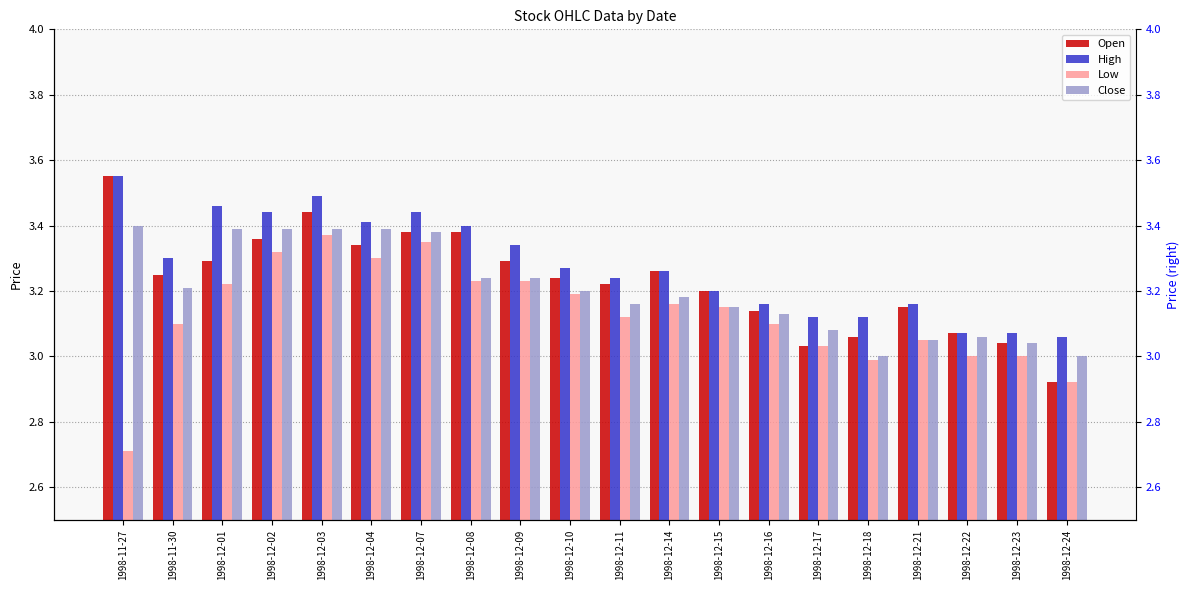

Reading right to left, what are all the values shown in this chart?

Open: 1998-12-24=2.9	1998-12-23=3.0	1998-12-22=3.1	1998-12-21=3.2	1998-12-18=3.1	1998-12-17=3.0	1998-12-16=3.1	1998-12-15=3.2	1998-12-14=3.3	1998-12-11=3.2	1998-12-10=3.2	1998-12-09=3.3	1998-12-08=3.4	1998-12-07=3.4	1998-12-04=3.3	1998-12-03=3.4	1998-12-02=3.4	1998-12-01=3.3	1998-11-30=3.2	1998-11-27=3.5
High: 1998-12-24=3.1	1998-12-23=3.1	1998-12-22=3.1	1998-12-21=3.2	1998-12-18=3.1	1998-12-17=3.1	1998-12-16=3.2	1998-12-15=3.2	1998-12-14=3.3	1998-12-11=3.2	1998-12-10=3.3	1998-12-09=3.3	1998-12-08=3.4	1998-12-07=3.4	1998-12-04=3.4	1998-12-03=3.5	1998-12-02=3.4	1998-12-01=3.5	1998-11-30=3.3	1998-11-27=3.5
Low: 1998-12-24=2.9	1998-12-23=3.0	1998-12-22=3.0	1998-12-21=3.0	1998-12-18=3.0	1998-12-17=3.0	1998-12-16=3.1	1998-12-15=3.2	1998-12-14=3.2	1998-12-11=3.1	1998-12-10=3.2	1998-12-09=3.2	1998-12-08=3.2	1998-12-07=3.3	1998-12-04=3.3	1998-12-03=3.4	1998-12-02=3.3	1998-12-01=3.2	1998-11-30=3.1	1998-11-27=2.7
Close: 1998-12-24=3.0	1998-12-23=3.0	1998-12-22=3.1	1998-12-21=3.0	1998-12-18=3.0	1998-12-17=3.1	1998-12-16=3.1	1998-12-15=3.2	1998-12-14=3.2	1998-12-11=3.2	1998-12-10=3.2	1998-12-09=3.2	1998-12-08=3.2	1998-12-07=3.4	1998-12-04=3.4	1998-12-03=3.4	1998-12-02=3.4	1998-12-01=3.4	1998-11-30=3.2	1998-11-27=3.4